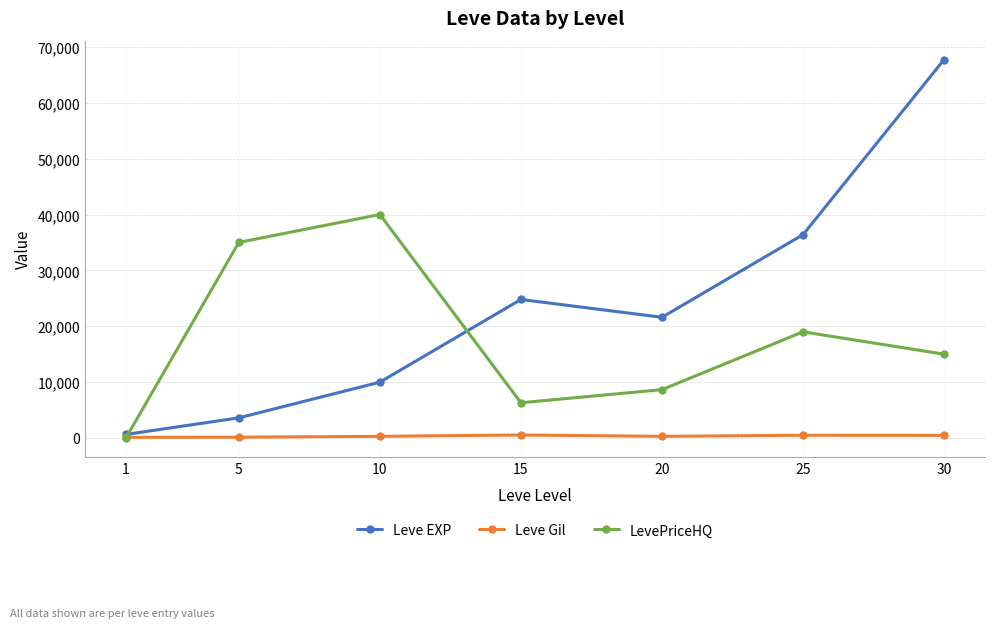

Which series has the largest range (max minus min)?

Leve EXP